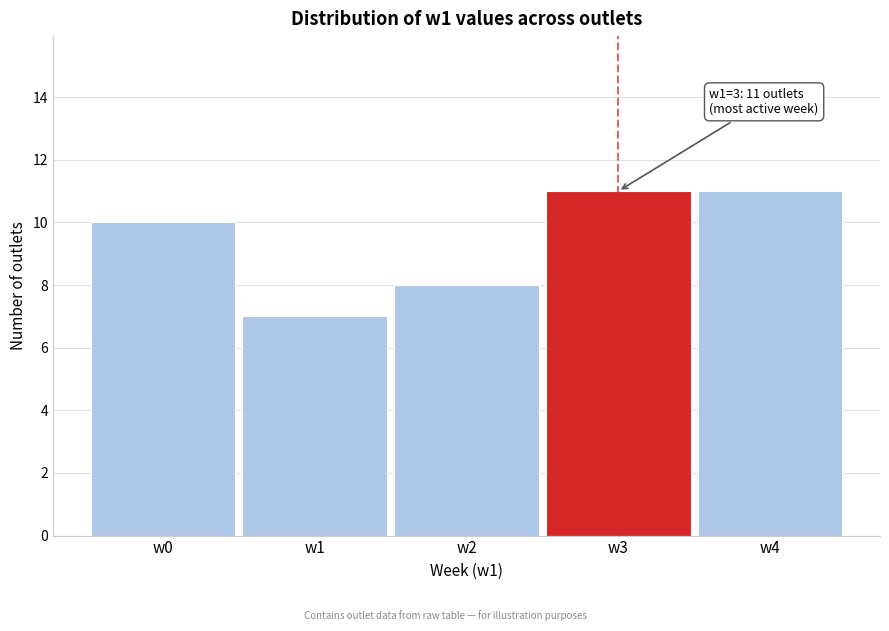

Reading right to left, transcribe all the data shown in this chart.

w4=11	w3=11	w2=8	w1=7	w0=10